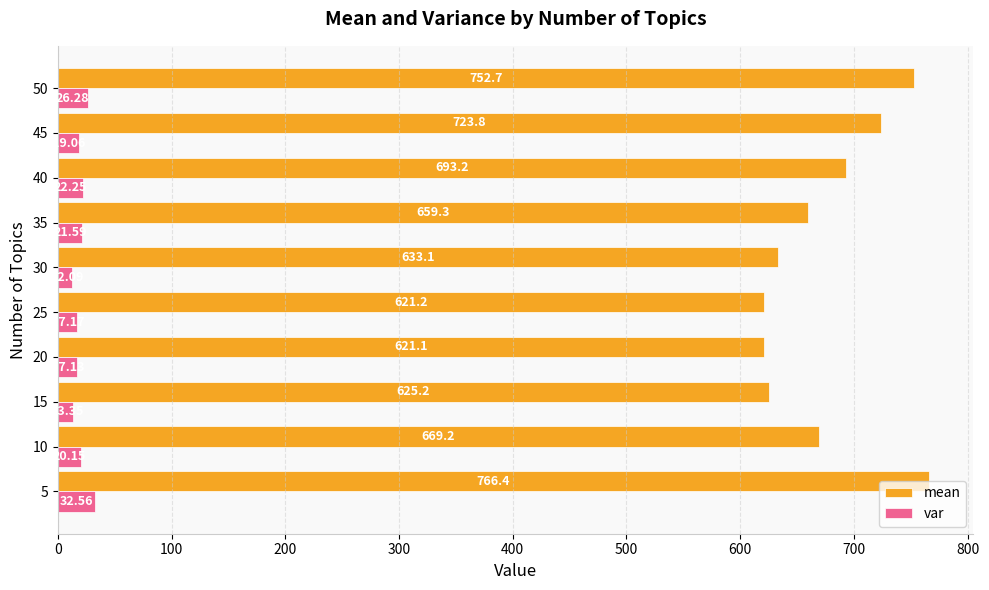

List the series in order of their peak value, highest first.

mean, var